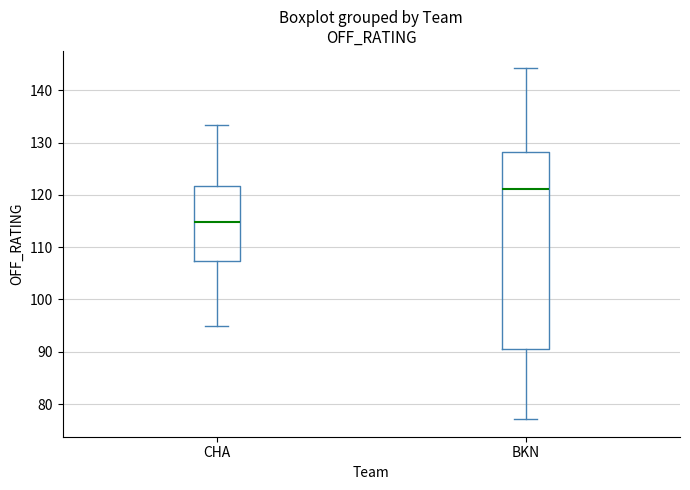

Which box is the tallest, from its lower edge to its upper edge?

BKN